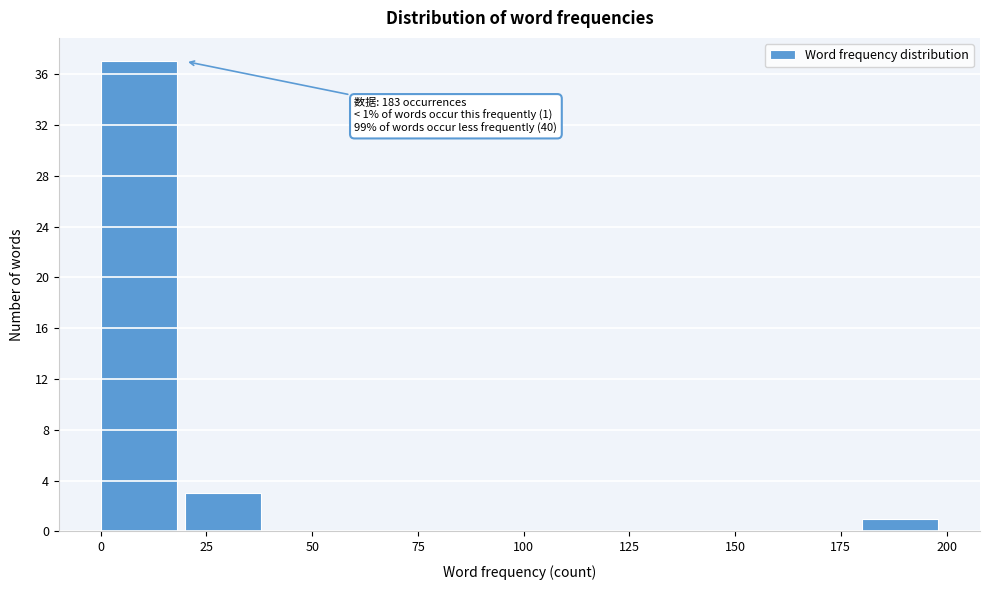

Over which range of the x-axis is the bar tallest?

0 to 20